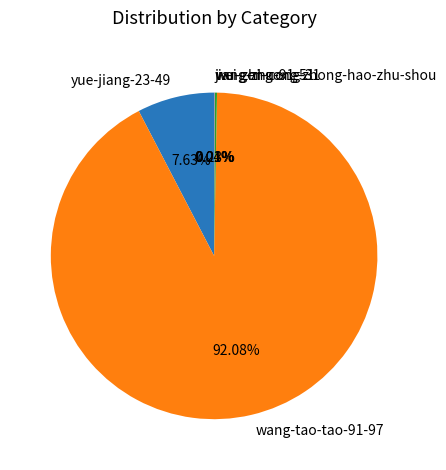

Which category accounts for the majority?

wang-tao-tao-91-97